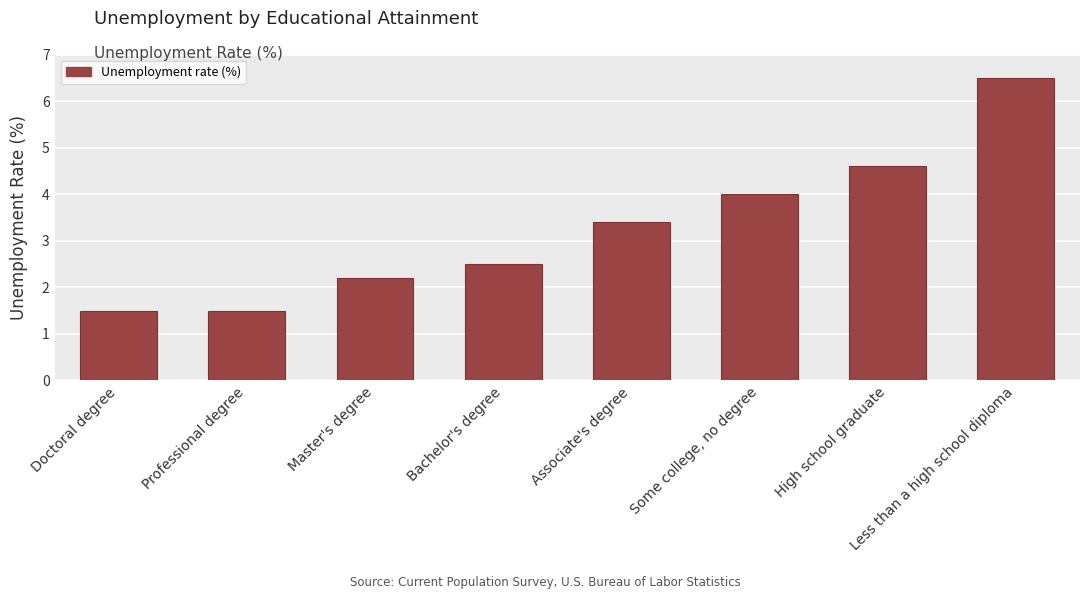

What is the difference between the maximum and minimum values?

5.0